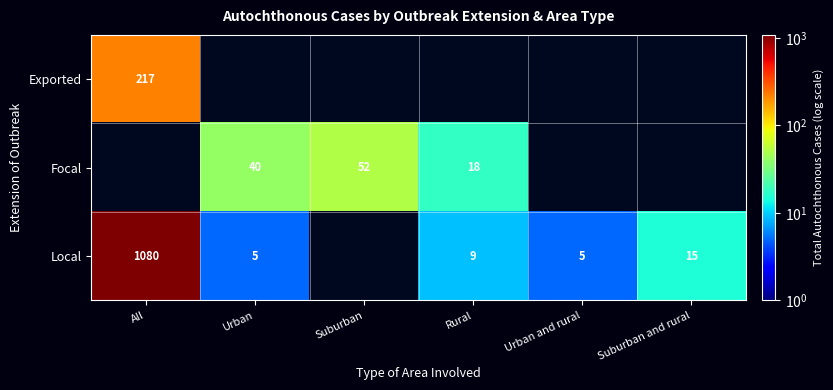

What is the difference between the Local values at Urban and rural and Rural?

4